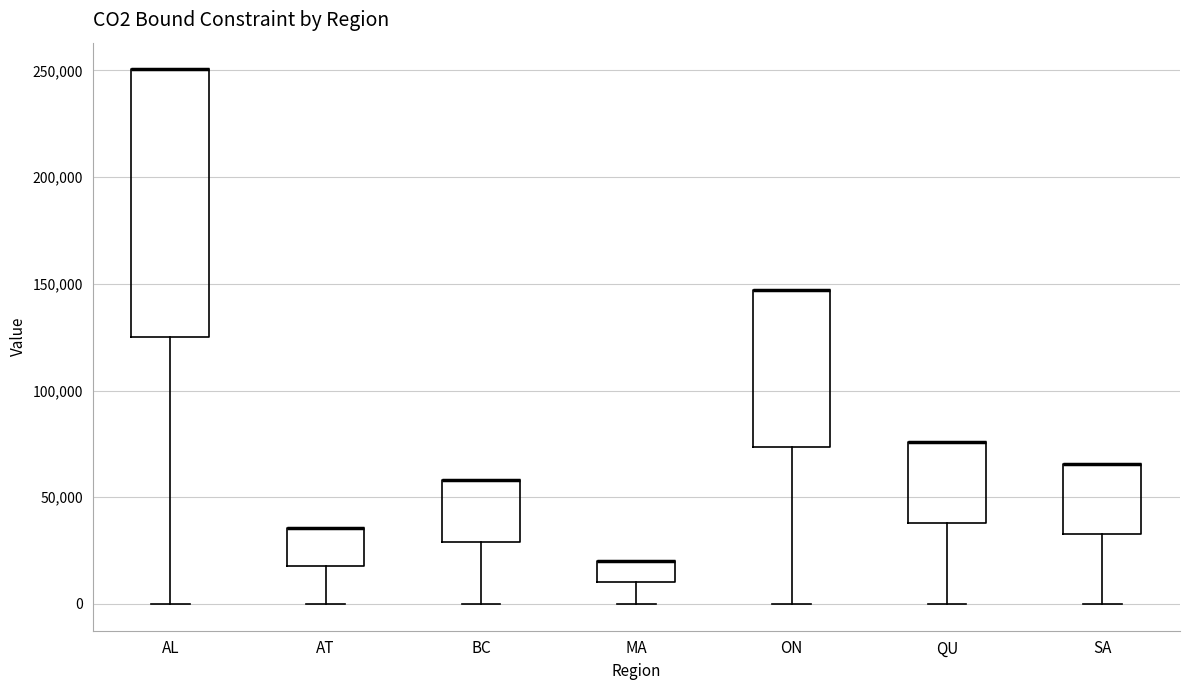

Reading left to right, transcribe this box plot: for each box, give where its median line is, the range the box spans, and where its two whiskers end, as read against the y-axis. The values are not printed on the chart, so give them approximately, as read against the axis.

AL: median 250000 (drawn on the box's upper edge), box 125000 to 250000, whiskers 0 to 250000
AT: median 35000 (drawn on the box's upper edge), box 20000 to 35000, whiskers 0 to 35000
BC: median 60000 (drawn on the box's upper edge), box 30000 to 60000, whiskers 0 to 60000
MA: median 20000 (drawn on the box's upper edge), box 10000 to 20000, whiskers 0 to 20000
ON: median 145000 (drawn on the box's upper edge), box 75000 to 145000, whiskers 0 to 145000
QU: median 75000 (drawn on the box's upper edge), box 40000 to 75000, whiskers 0 to 75000
SA: median 65000 (drawn on the box's upper edge), box 35000 to 65000, whiskers 0 to 65000